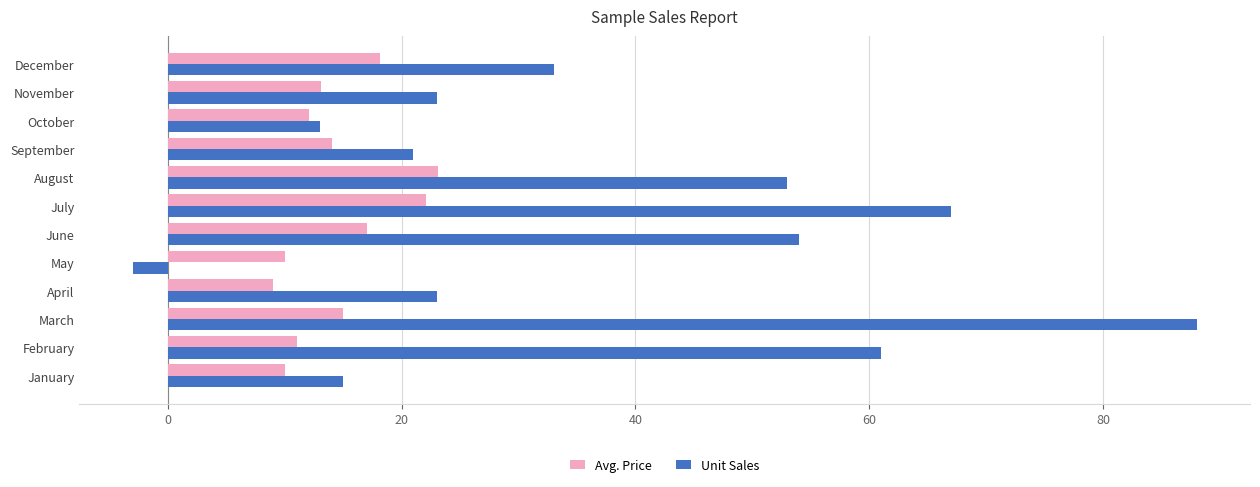

The value of Unit Sales at December is 46.8. True or false?

False